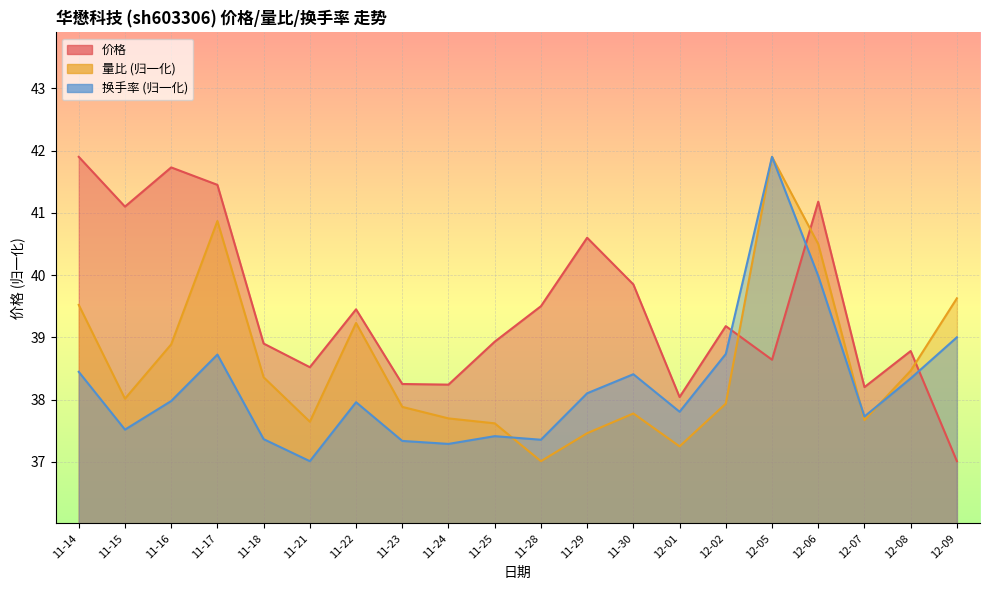

Rank the categories by 换手率 value from lowest to highest.

11-21, 11-24, 11-23, 11-28, 11-18, 11-25, 11-15, 12-07, 12-01, 11-22, 11-16, 11-29, 12-08, 11-30, 11-14, 11-17, 12-02, 12-09, 12-06, 12-05